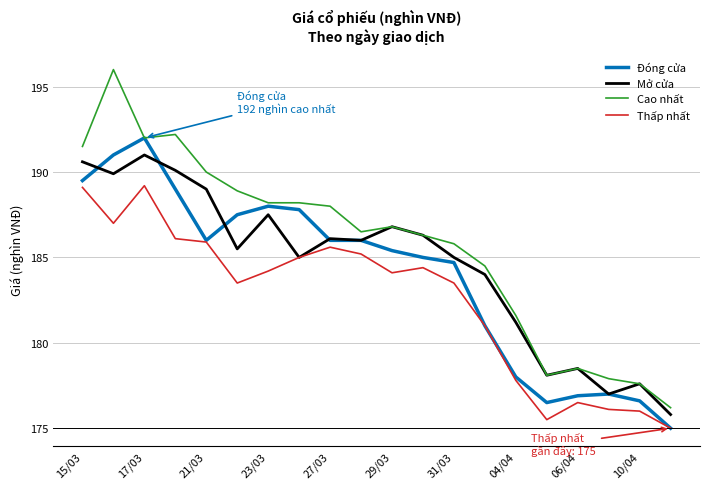

Rank the series by their maximum value, from lowest to highest.

Thấp nhất, Mở cửa, Đóng cửa, Cao nhất